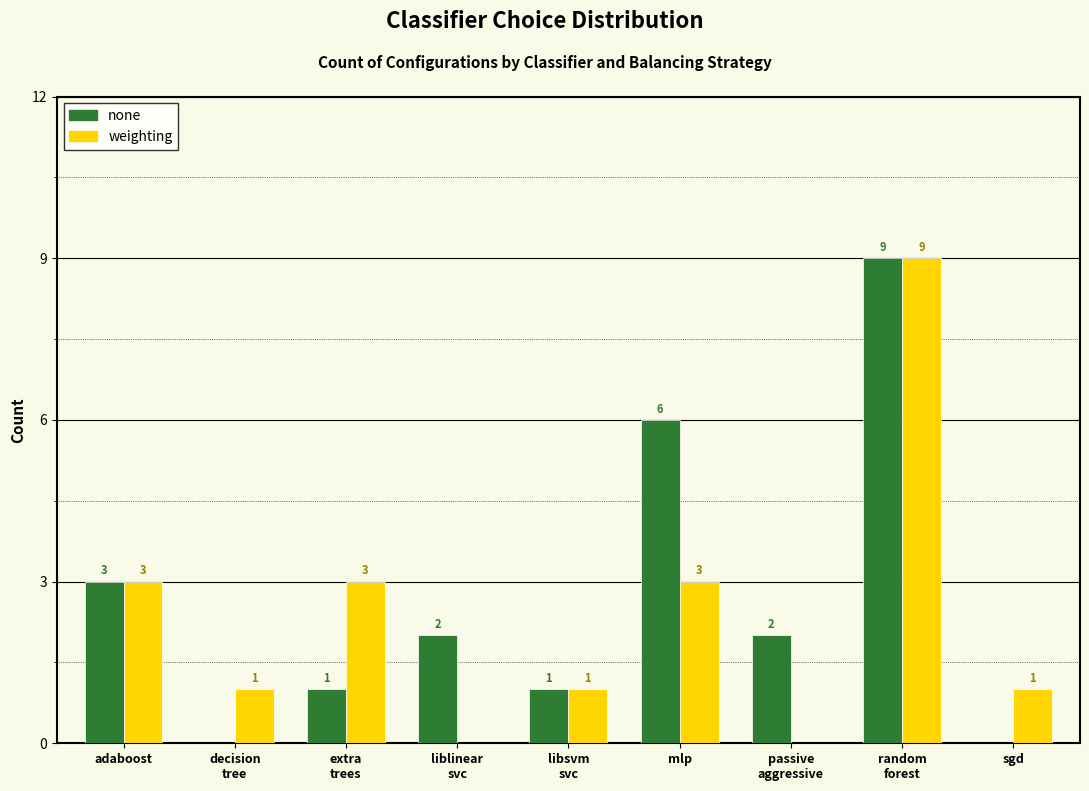

At which label does none reach its peak?

random
forest